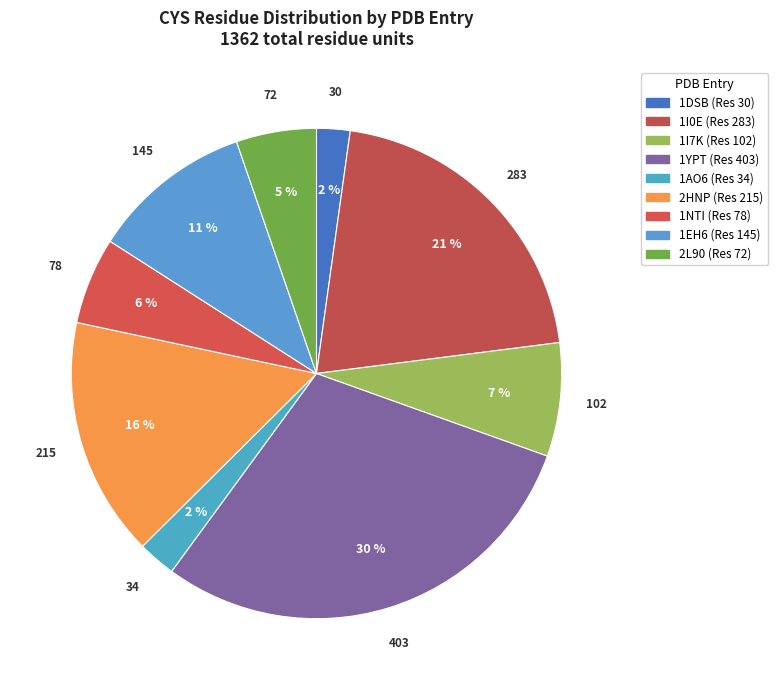

Which category has the biggest portion of the pie?

1YPT